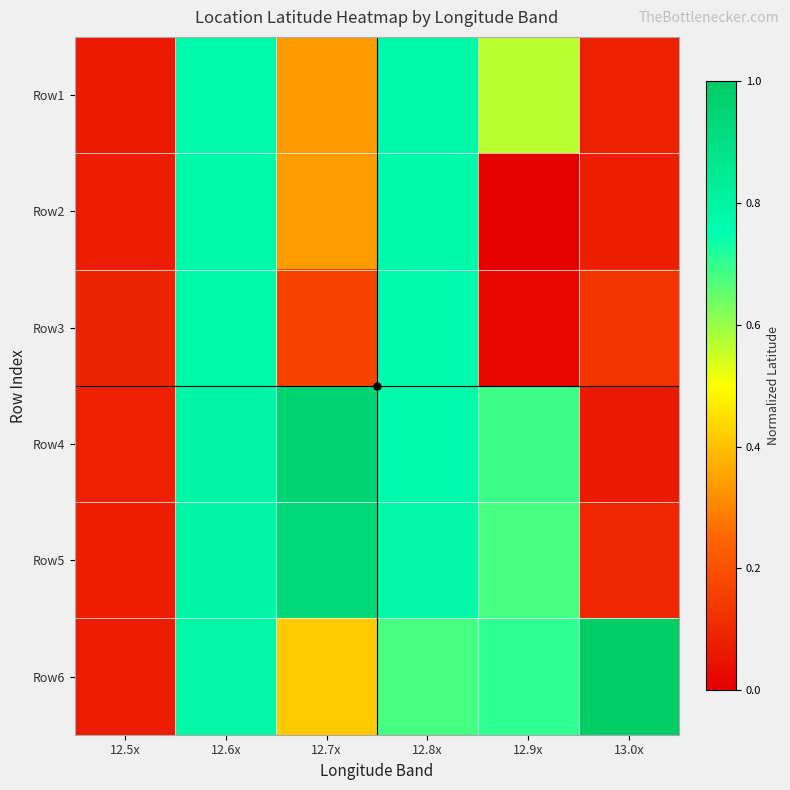

What is the spread (max minus min) of values at 12.8x?

0.1